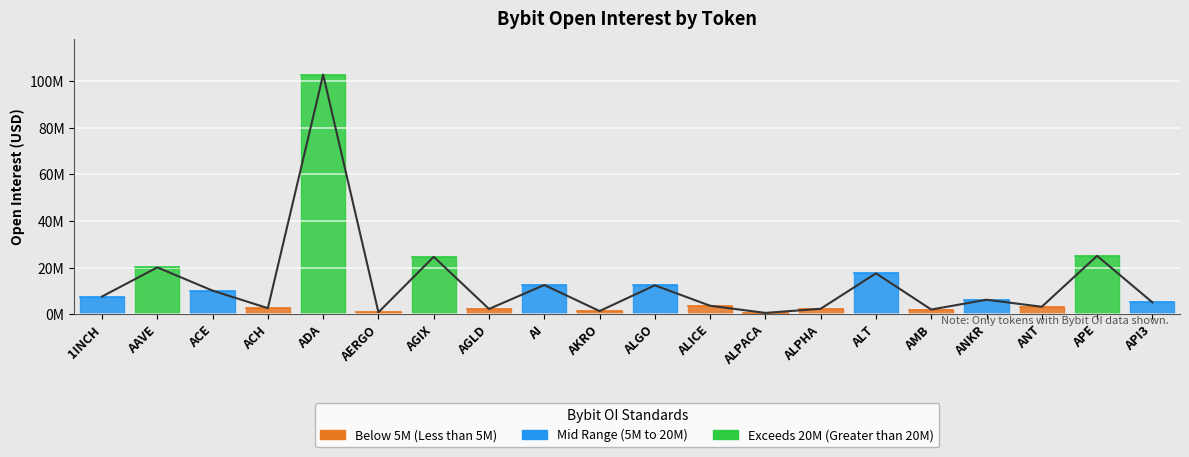

What value does the data have at 1INCH?

7699924